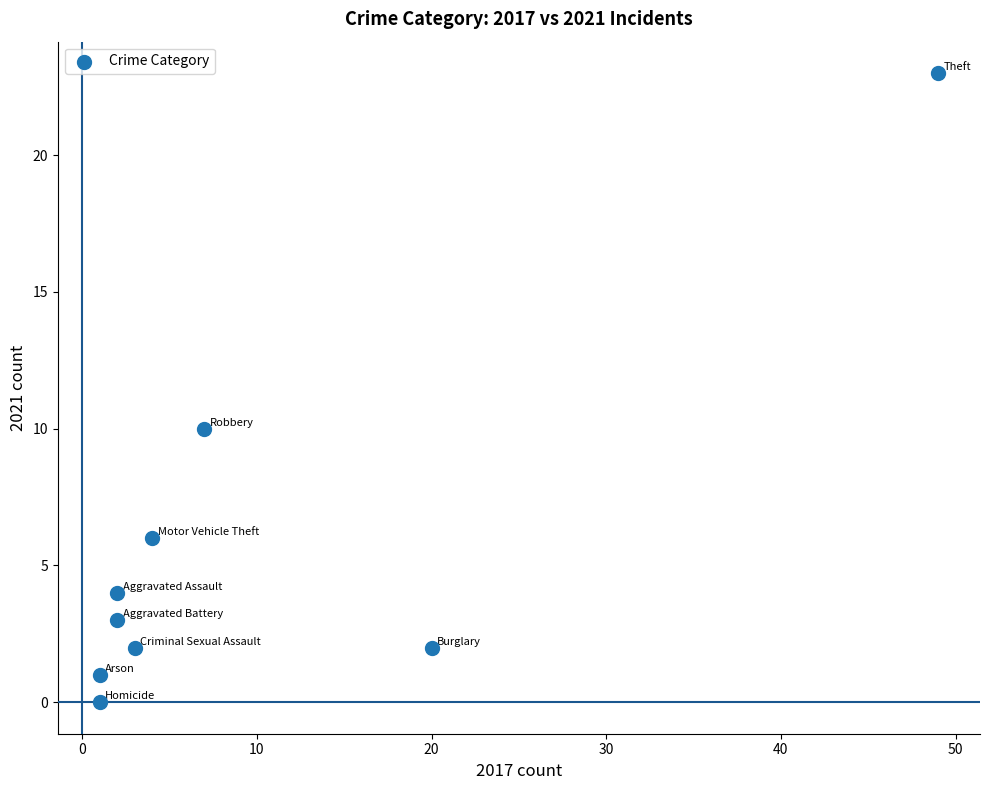

What Y value in the scatter plot is closest to 11?

10